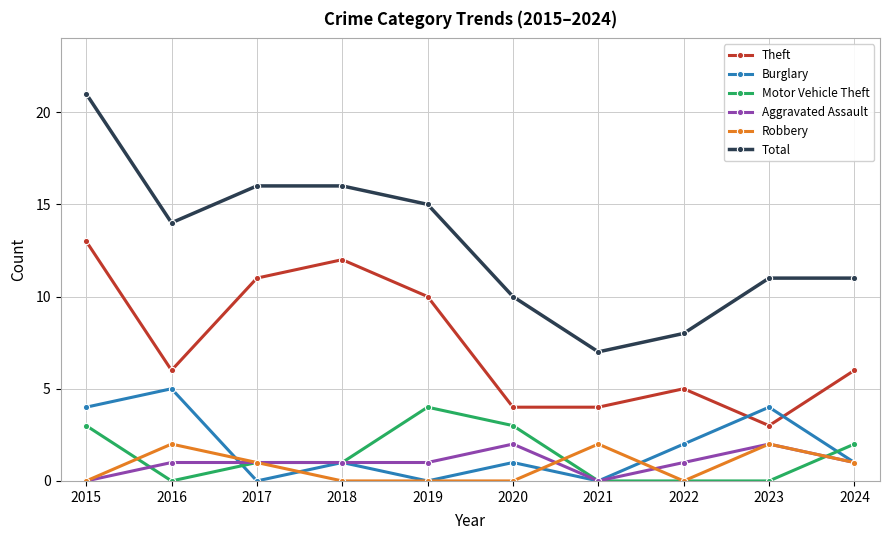

Which series changed the most between 2022 and 2023?

Total